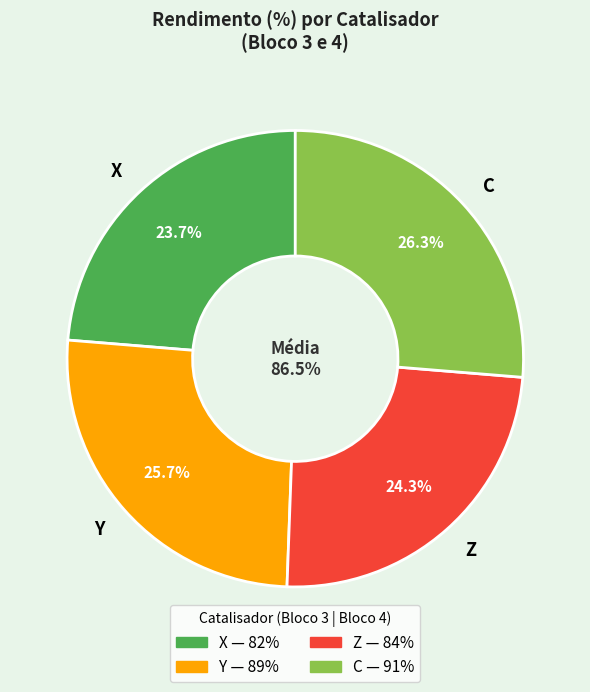

To the nearest percent, what is the difference between the largest and smallest slice percentages?

3%